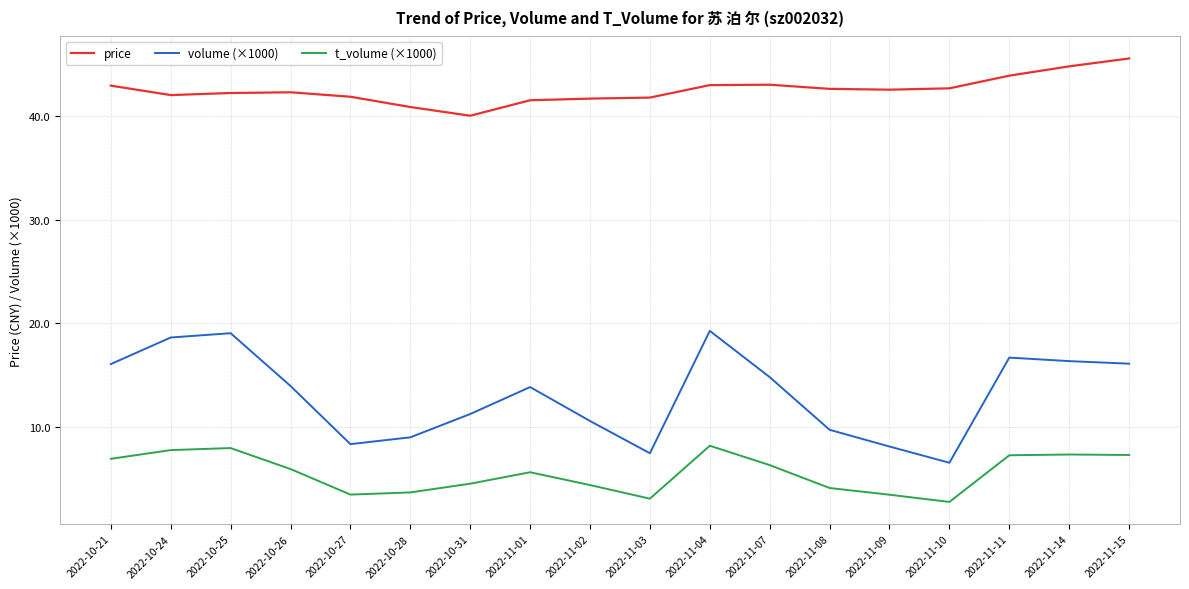

Is the value of t_volume (×1000) at 2022-10-26 greater than the value of price at 2022-10-28?

No